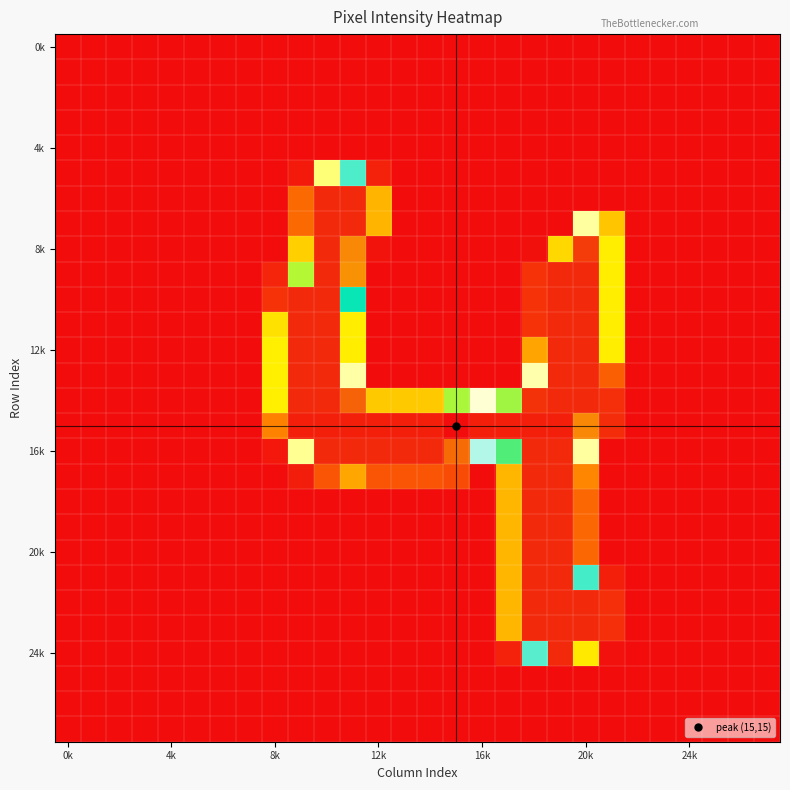

How many data points does each series have?

28